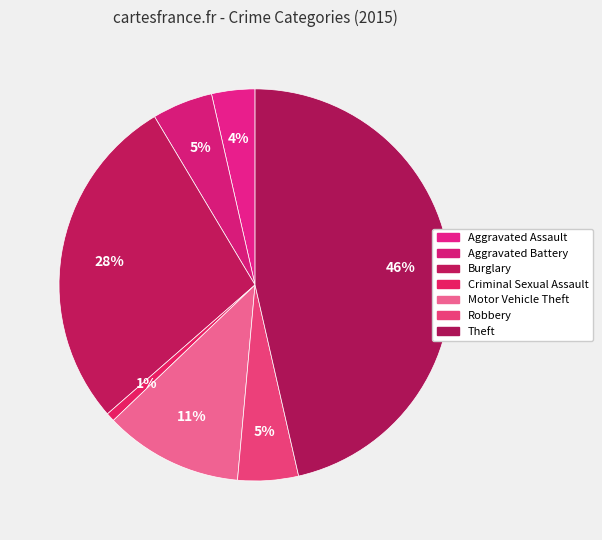

Does Criminal Sexual Assault account for over 50% of the chart?

No